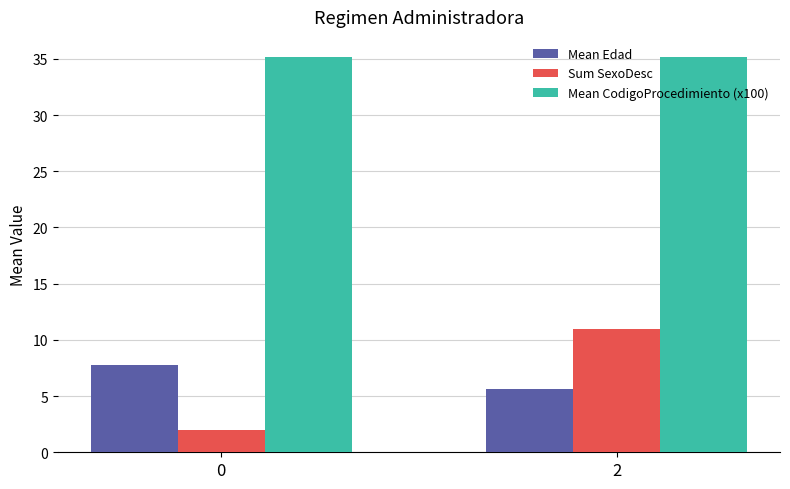

Which series has the largest range (max minus min)?

Sum SexoDesc